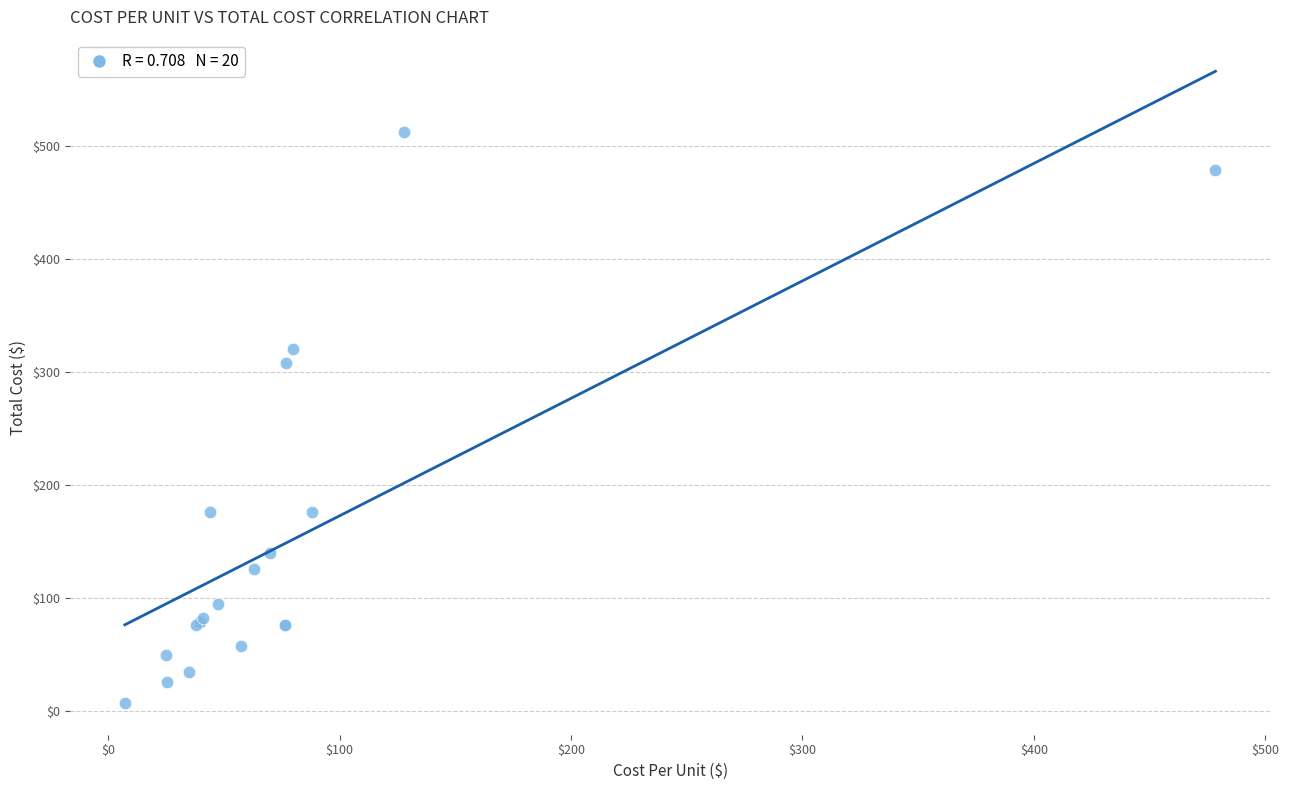

What Y value in the scatter plot is closest to 259?

308.0